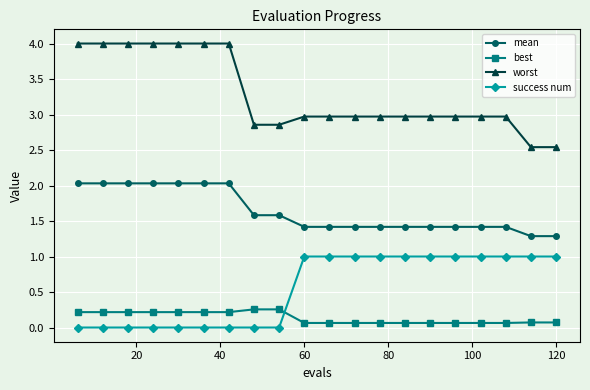

What are all the series names shown in the legend?

mean, best, worst, success num